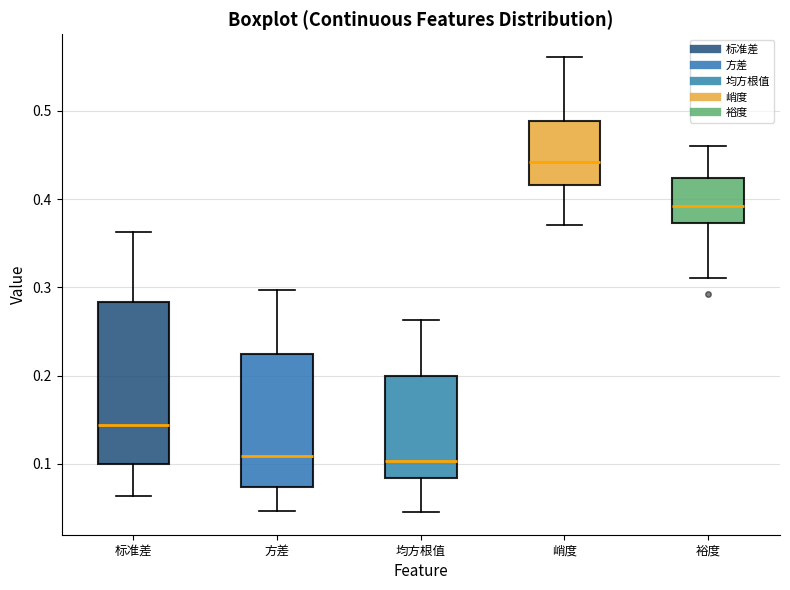

Reading left to right, transcribe this box plot: for each box, give where its median line is, the range the box spans, and where its two whiskers end, as read against the y-axis. The values are not printed on the chart, so give them approximately, as read against the axis.

标准差: median 0.14, box 0.10 to 0.28, whiskers 0.06 to 0.36
方差: median 0.11, box 0.07 to 0.22, whiskers 0.05 to 0.30
均方根值: median 0.10, box 0.08 to 0.20, whiskers 0.05 to 0.26
峭度: median 0.44, box 0.42 to 0.49, whiskers 0.37 to 0.56
裕度: median 0.39, box 0.37 to 0.42, whiskers 0.31 to 0.46